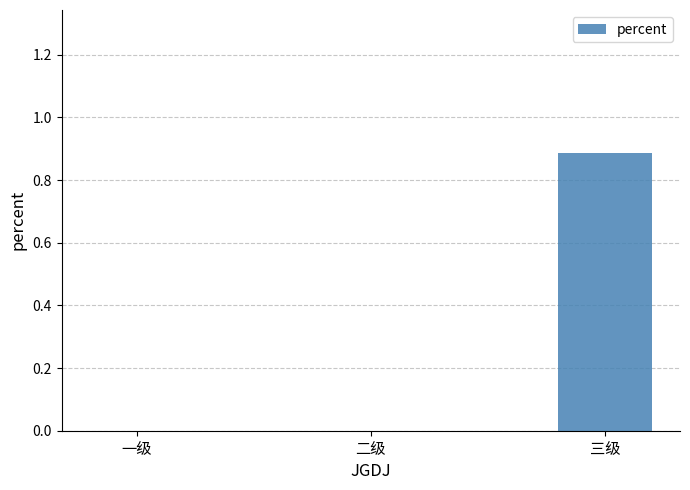

Which category has the highest value across all series?

三级